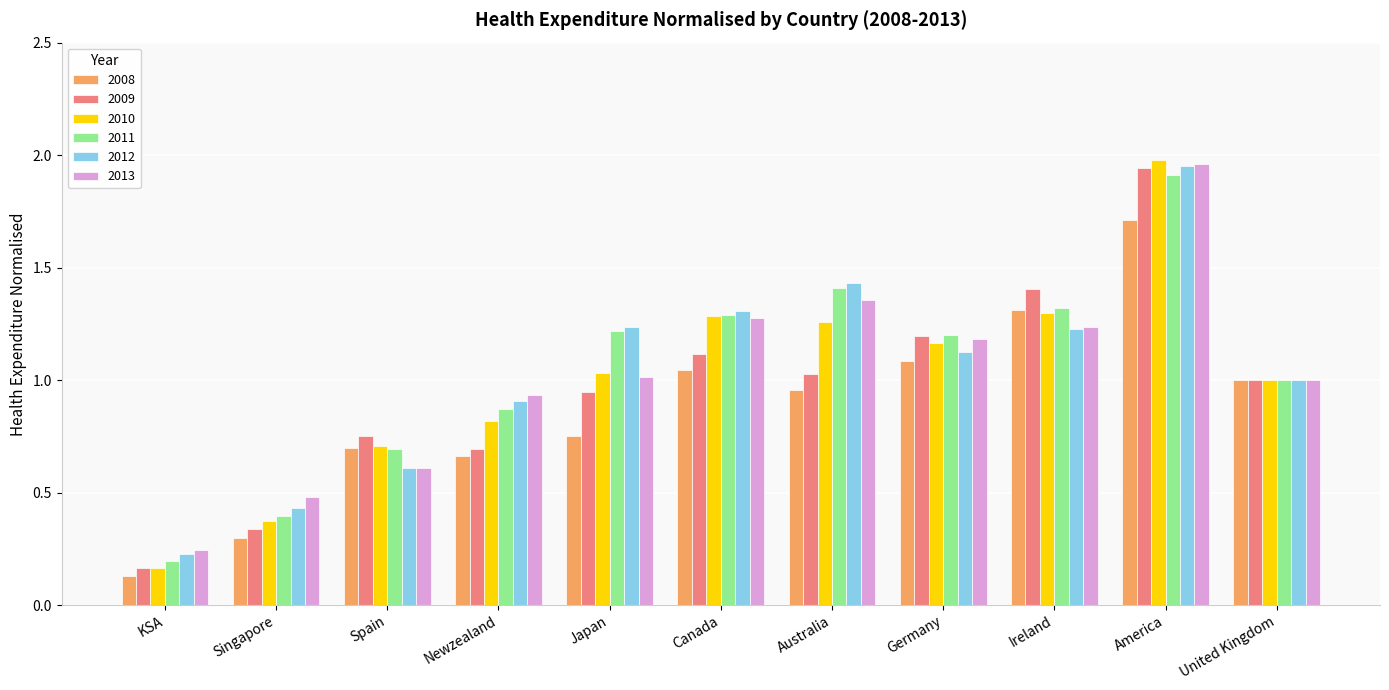

What is the difference between the maximum and second lowest values in the 2010 series?

1.6